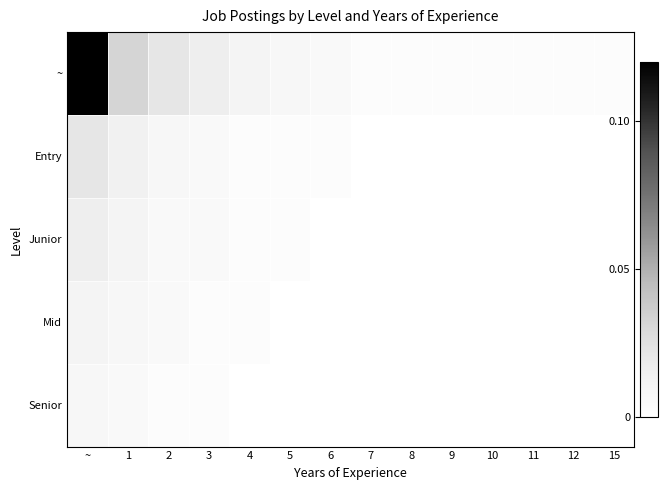

Which series has the largest range (max minus min)?

~